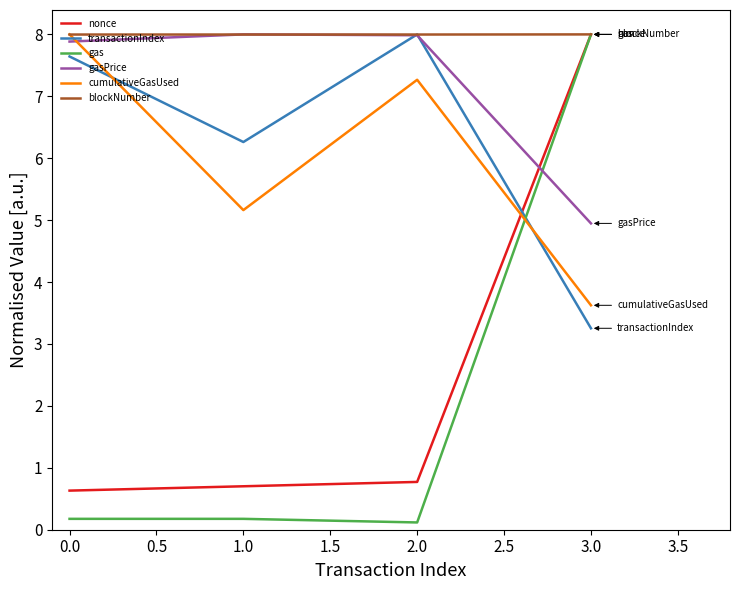

Between 0.0 and 3.0, which series saw the biggest shift?

gas